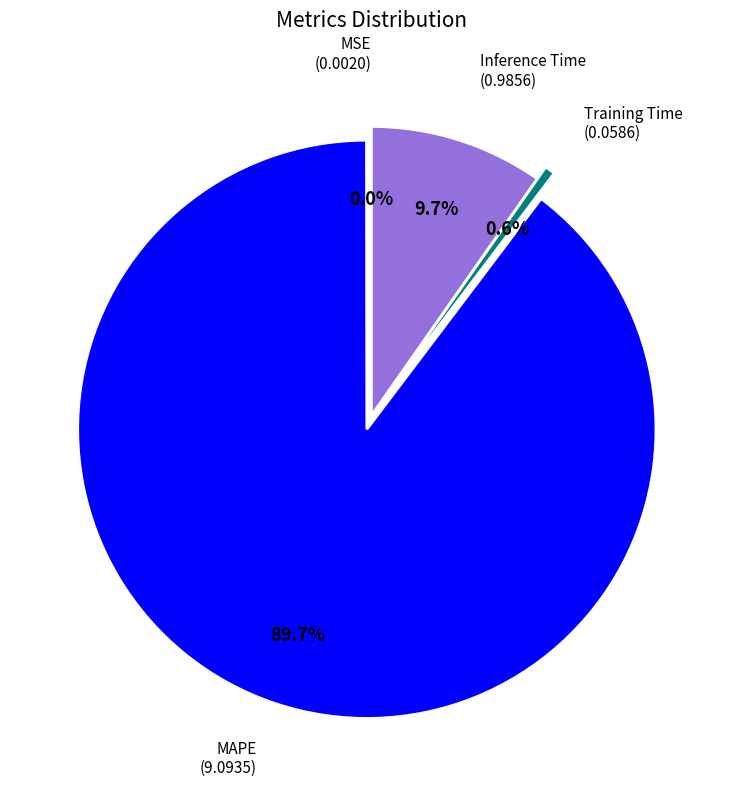

Does any single category account for the majority?

Yes